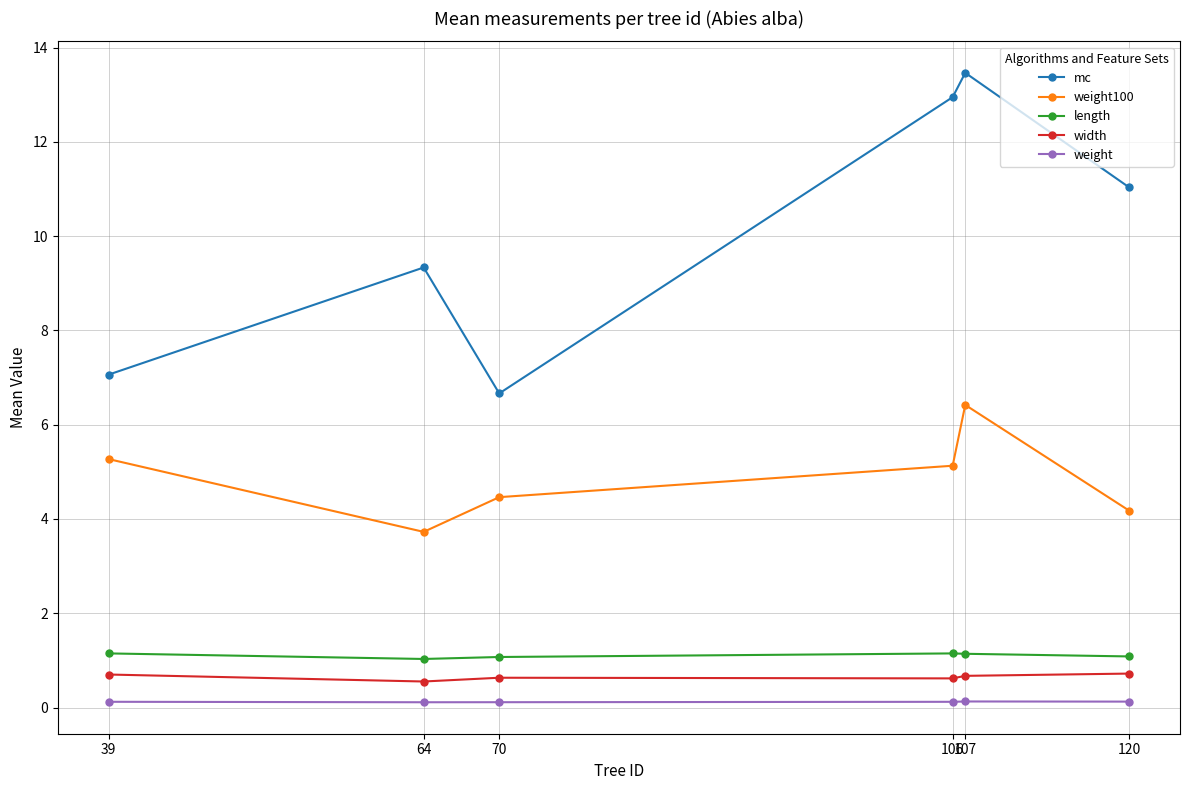

Which series has the largest range (max minus min)?

mc